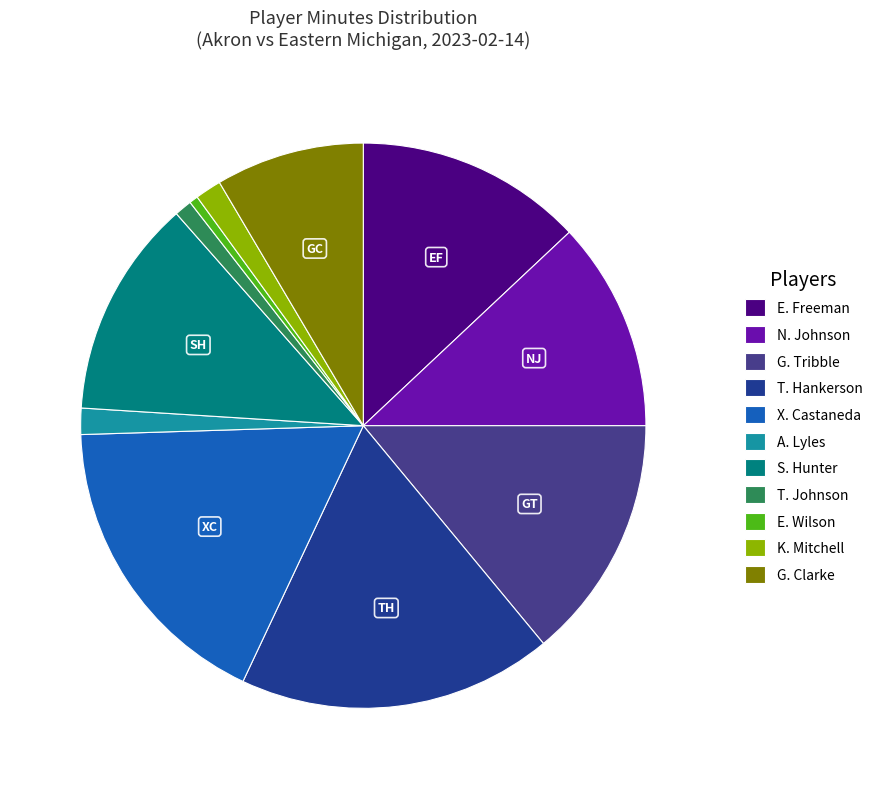

True or false: G. Clarke accounts for 8% of the total.

True